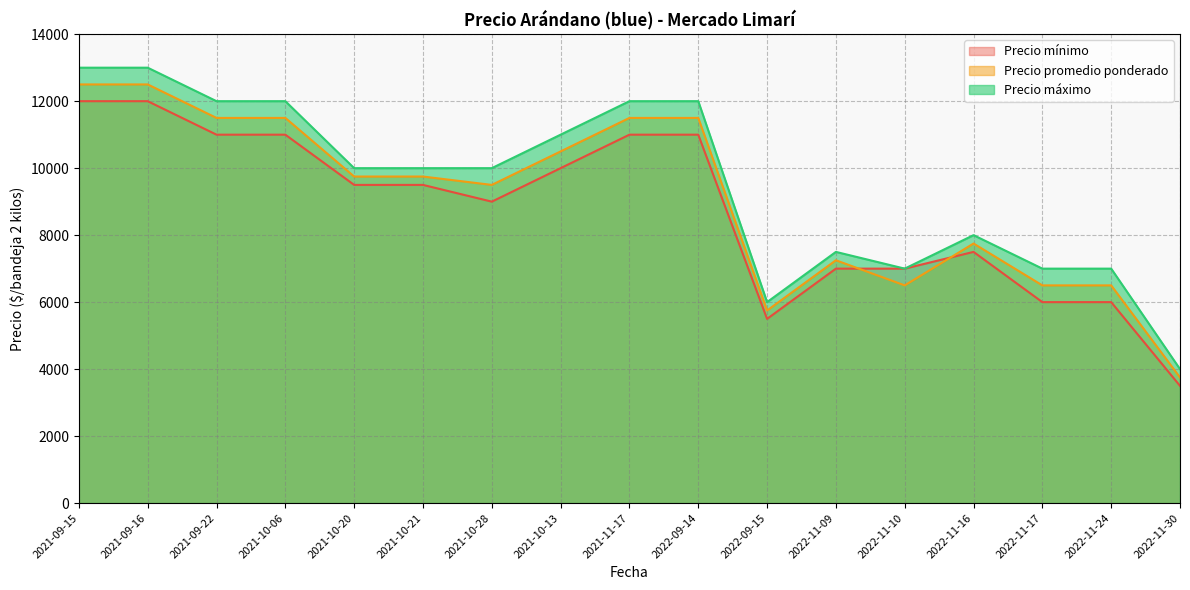

Does the chart display data point markers on the line(s)?

No